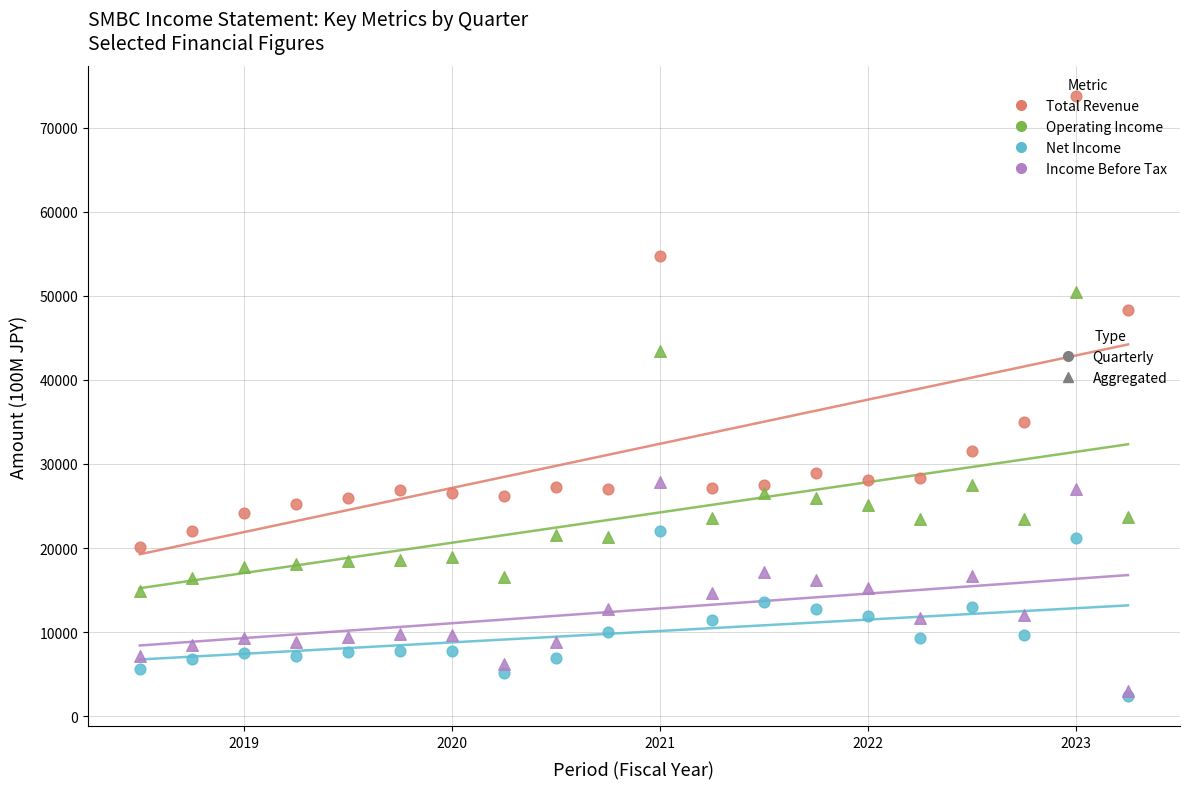

Across all series, what Y value is closest to 38100?

35000